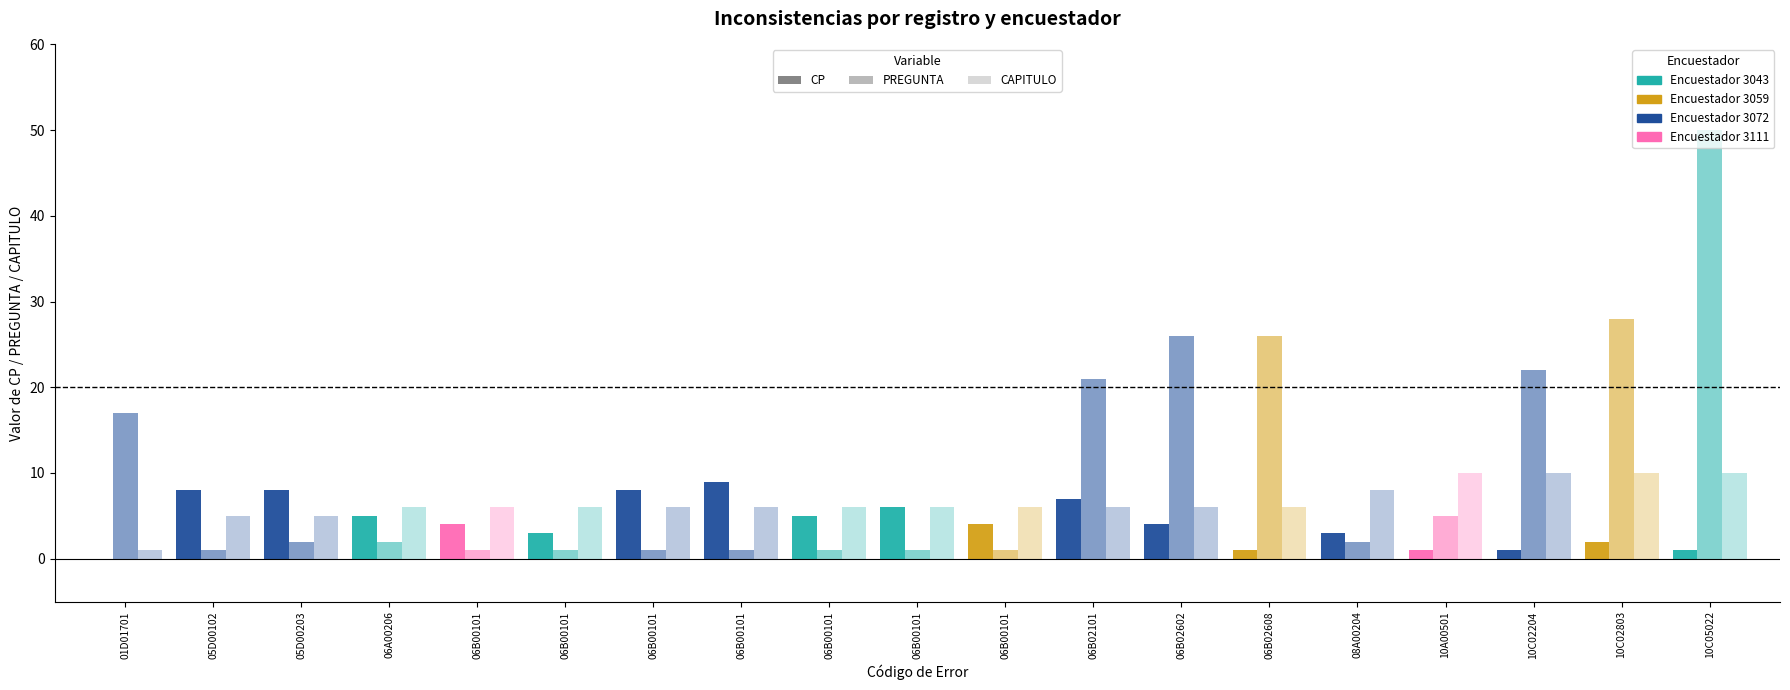

Does the chart contain stacked bars?

No